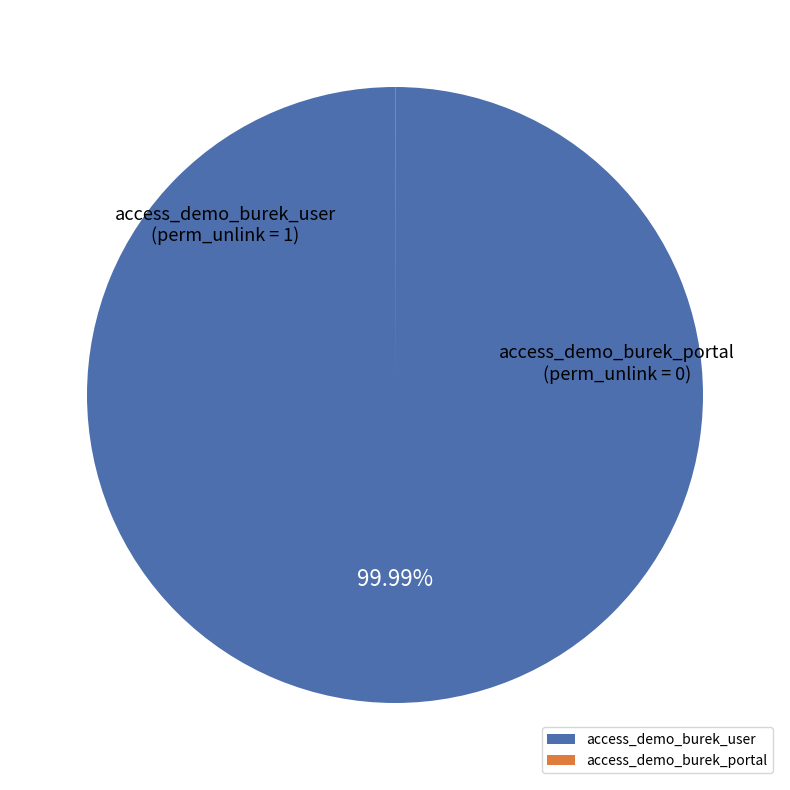

What is the largest slice in the pie chart?

access_demo_burek_user